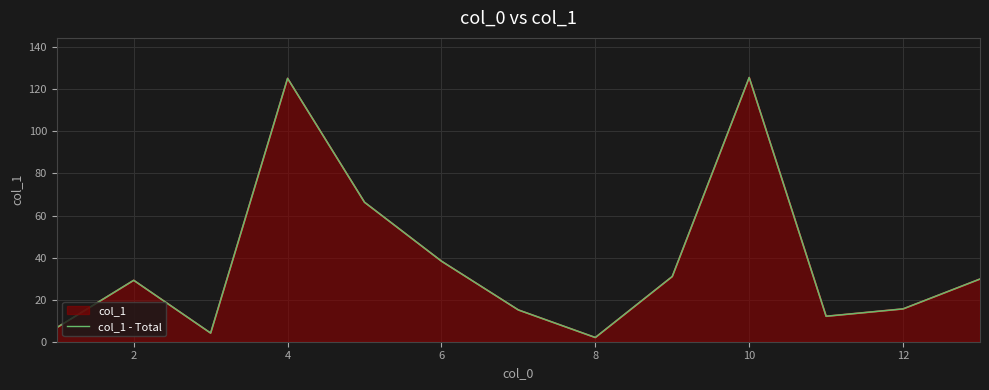

What is the value of the 7th point from the left?

15.1